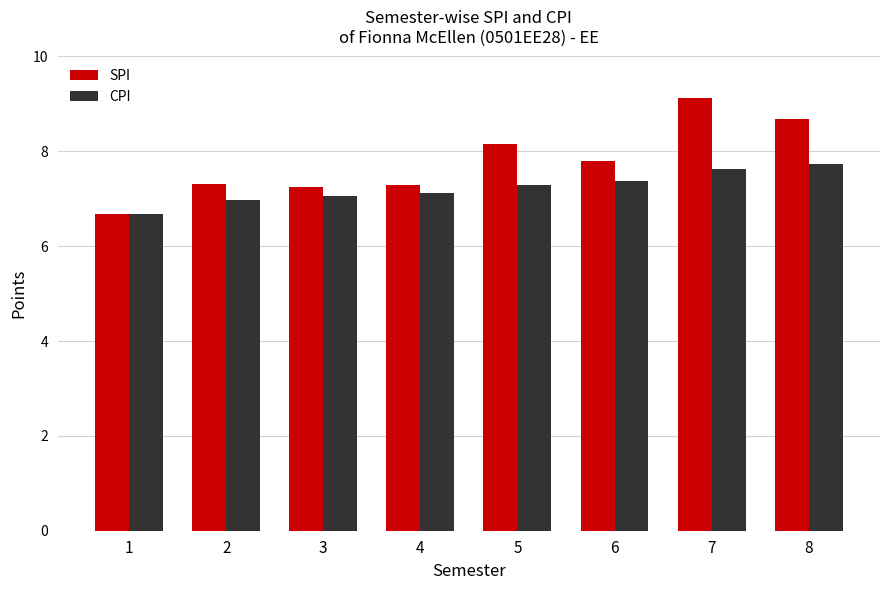

Which series has the largest total across all categories?

SPI